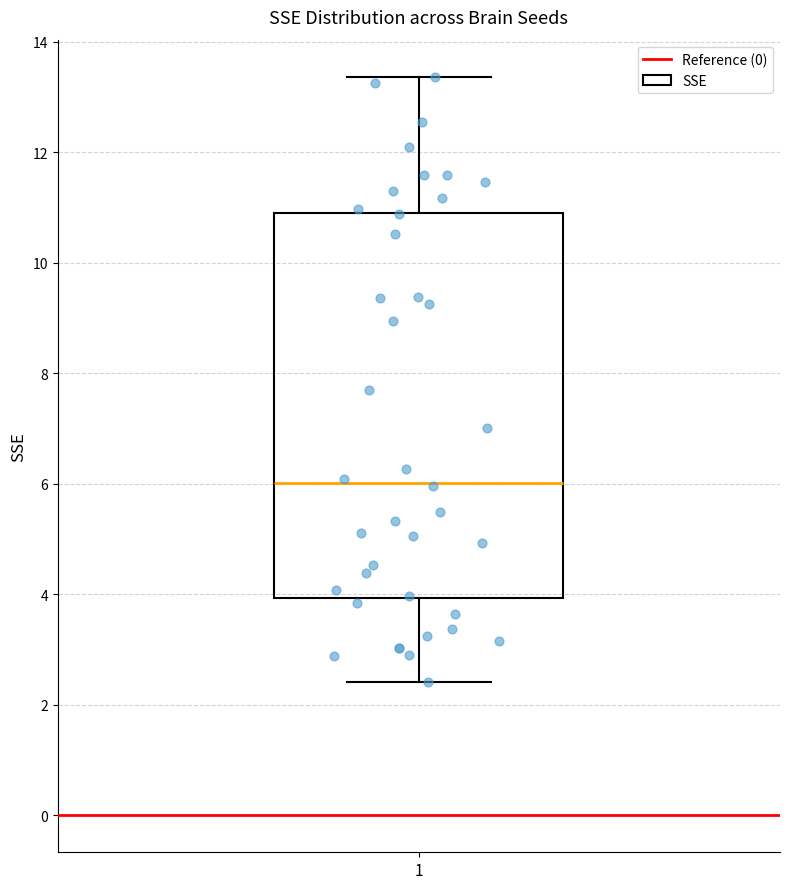

Transcribe this box plot: give where the median line is, the range the box spans, and where the two whiskers end, as read against the y-axis. The values are not printed on the chart, so give them approximately, as read against the axis.

median 6.0, box 4.0 to 11.0, whiskers 2.4 to 13.4